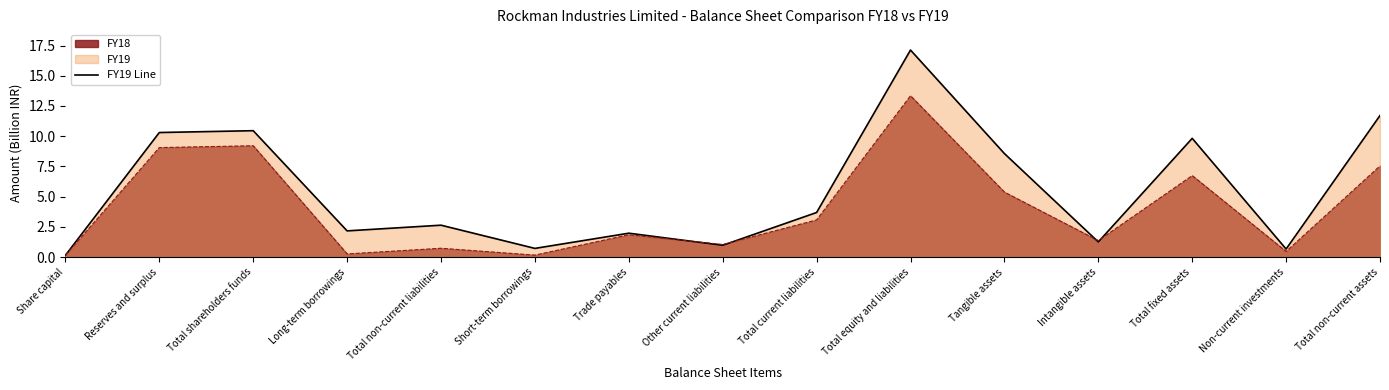

Rank the series by their maximum value, from lowest to highest.

FY18, FY19 Line